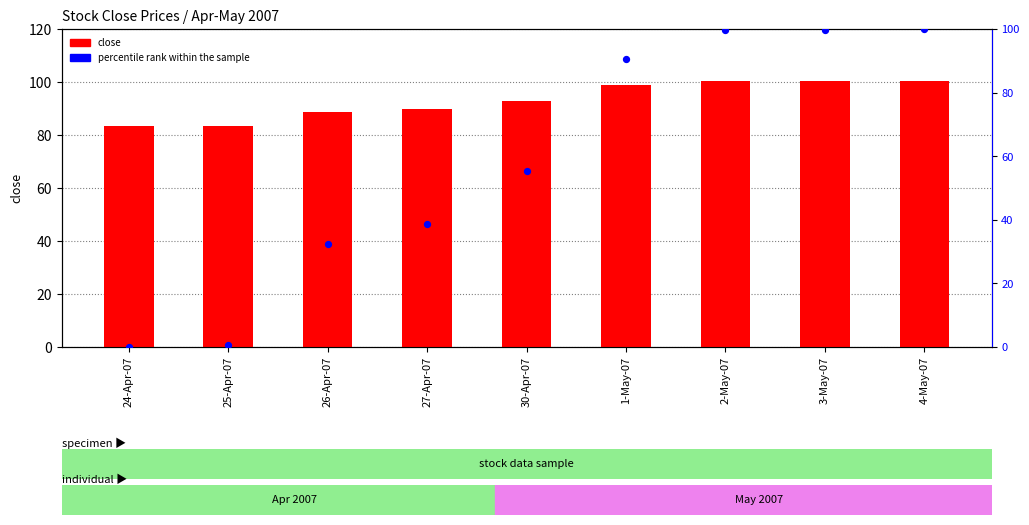

At which category is the sum across all series the highest?

4-May-07